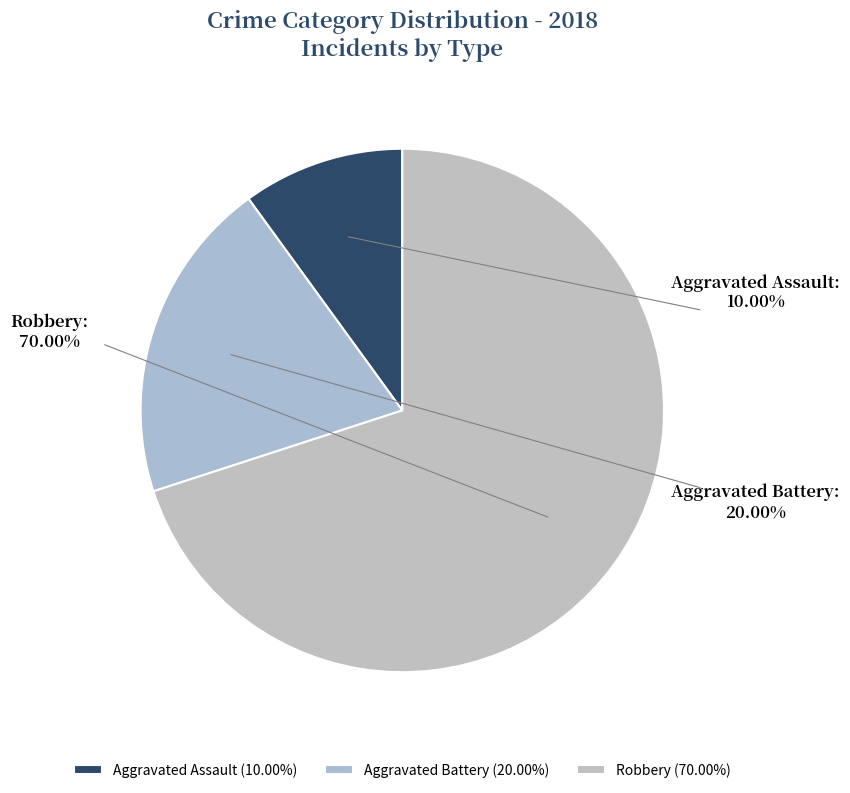

Between Robbery and Aggravated Battery, which is larger?

Robbery